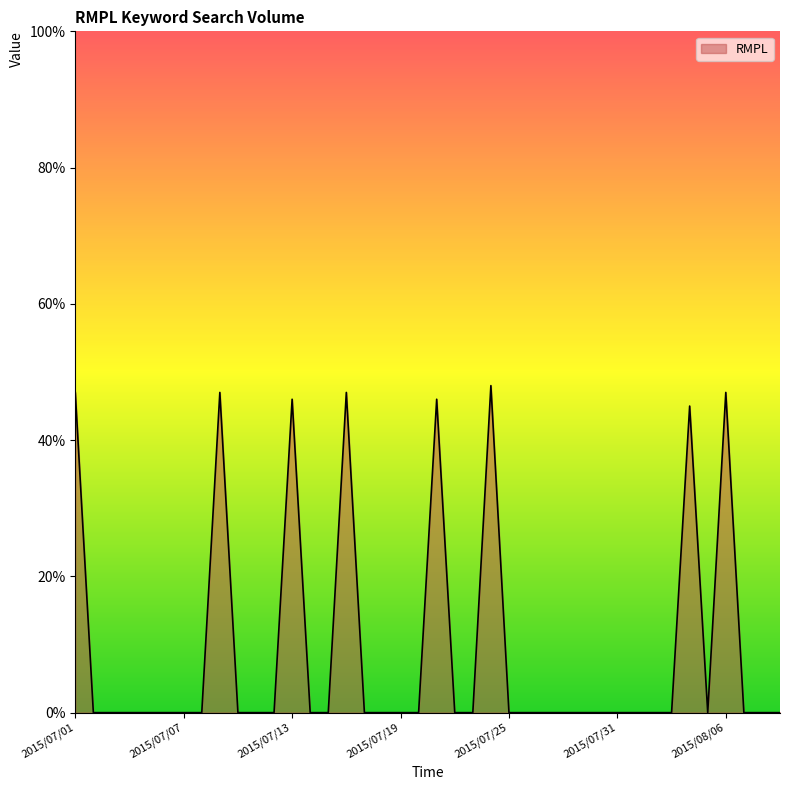

What is the maximum value shown in the chart?

48